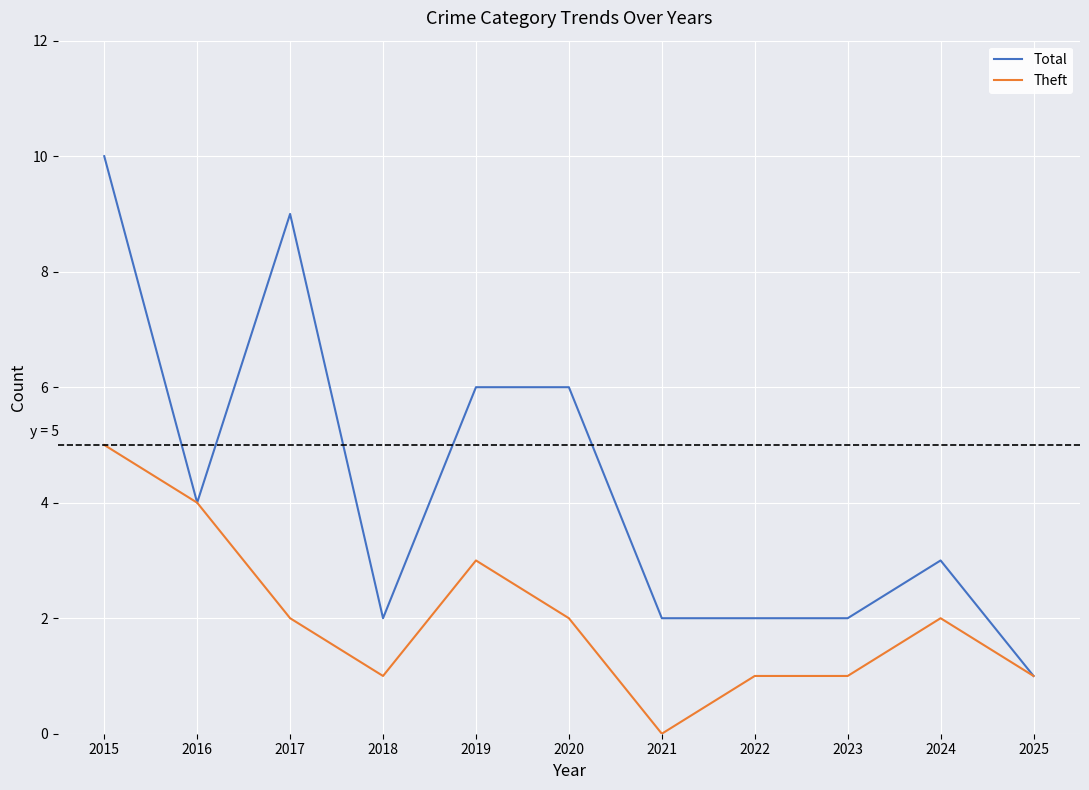

Is it true that Theft equals 3 at 2024?

False